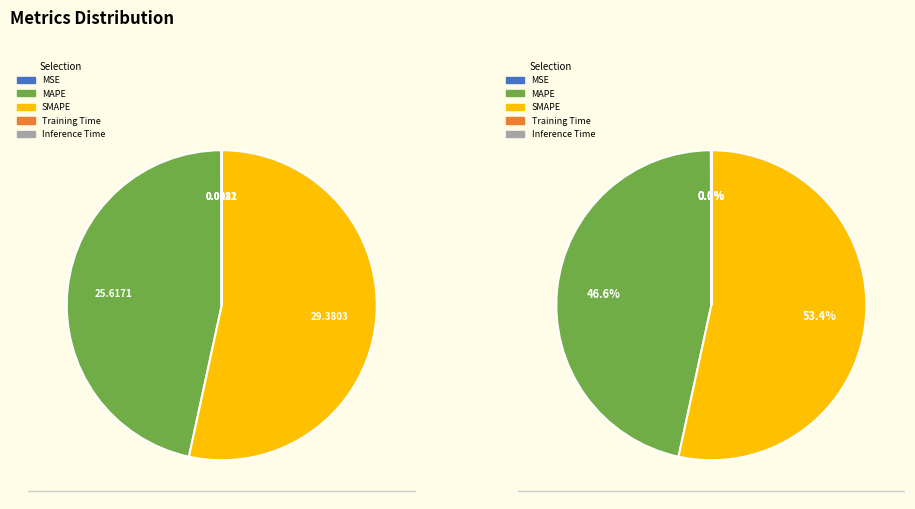

Count the number of slices in the pie.

5